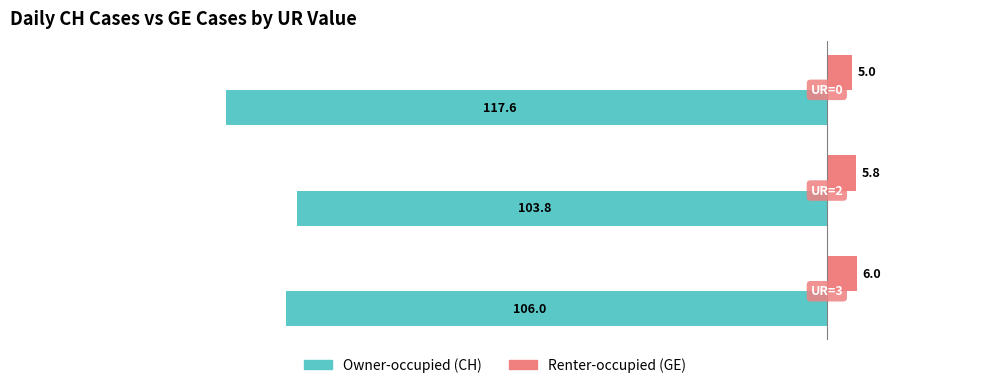

What is the greatest value displayed?

6.0